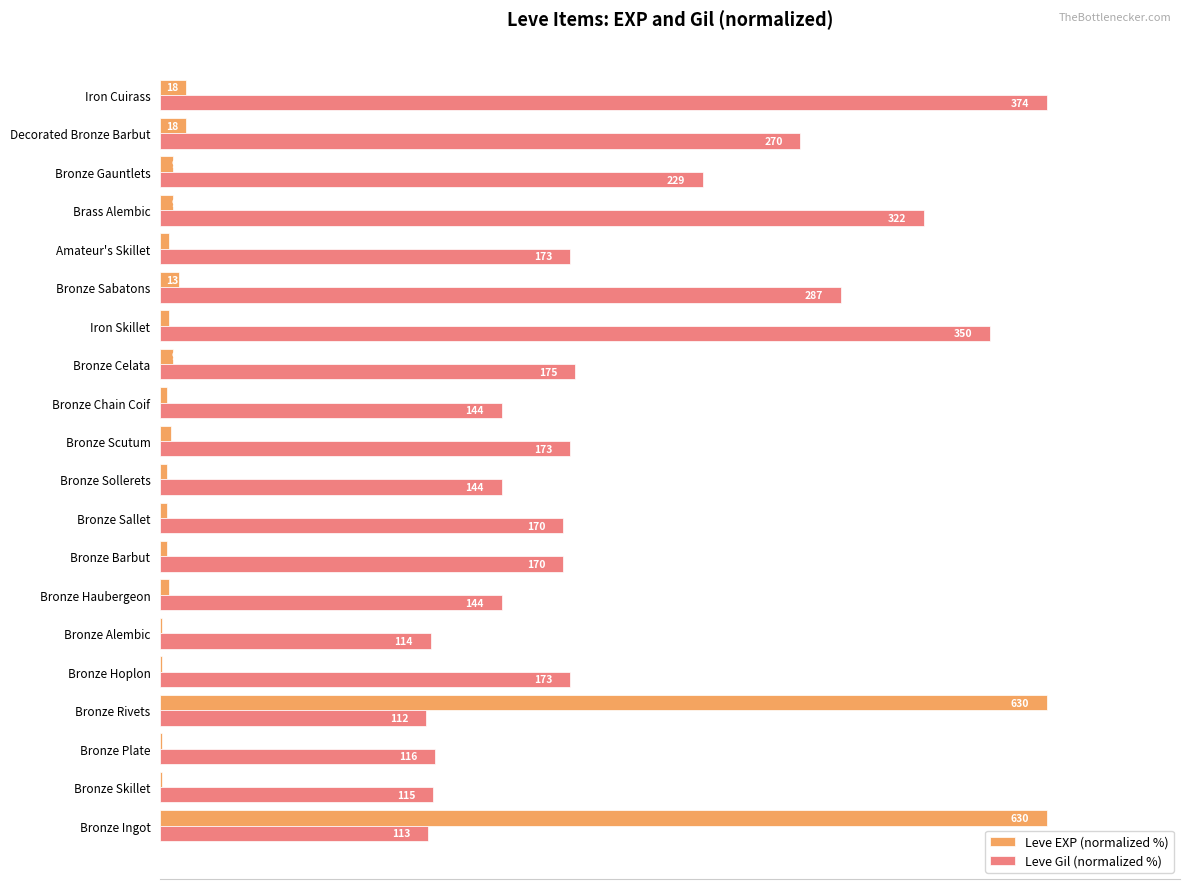

What are all the series names shown in the legend?

Leve EXP (normalized %), Leve Gil (normalized %)